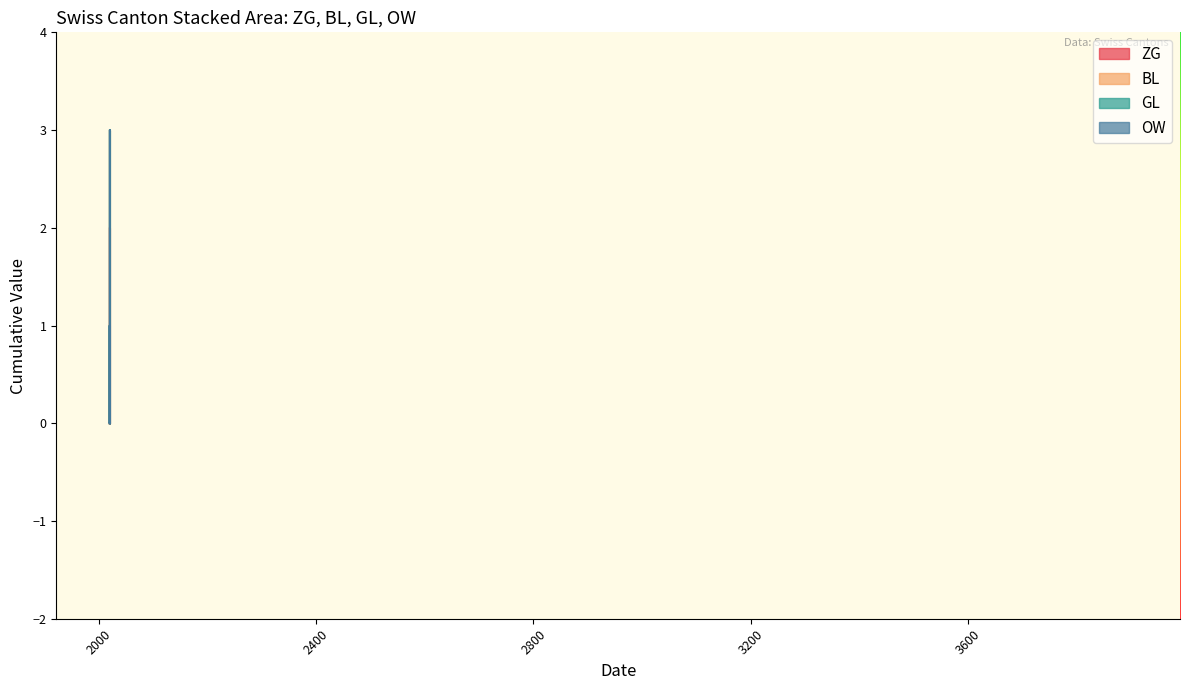

Rank the series by their maximum value, from highest to lowest.

ZG, BL, GL, OW